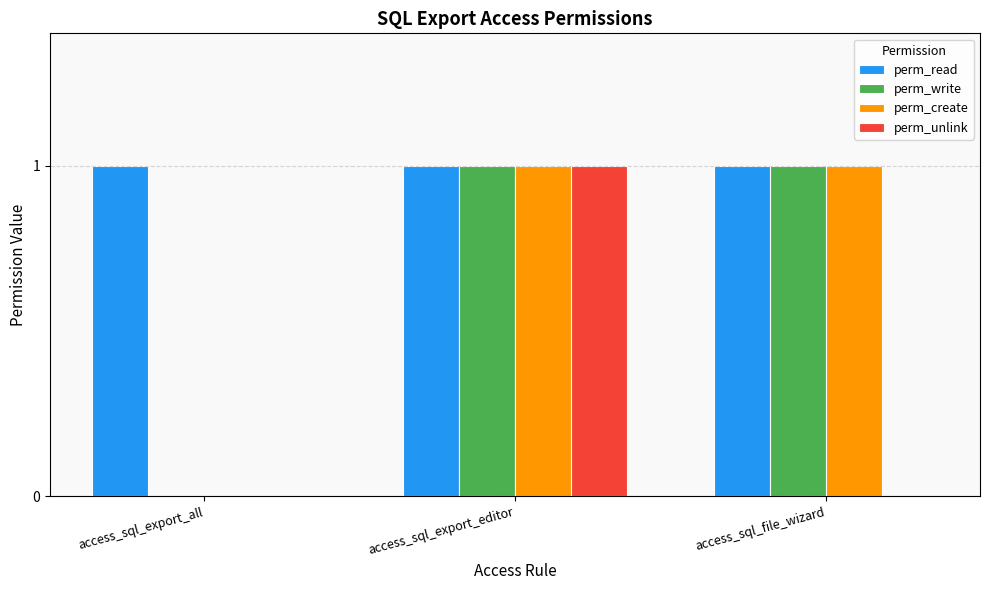

What is the total value across all series at access_sql_export_all?

1